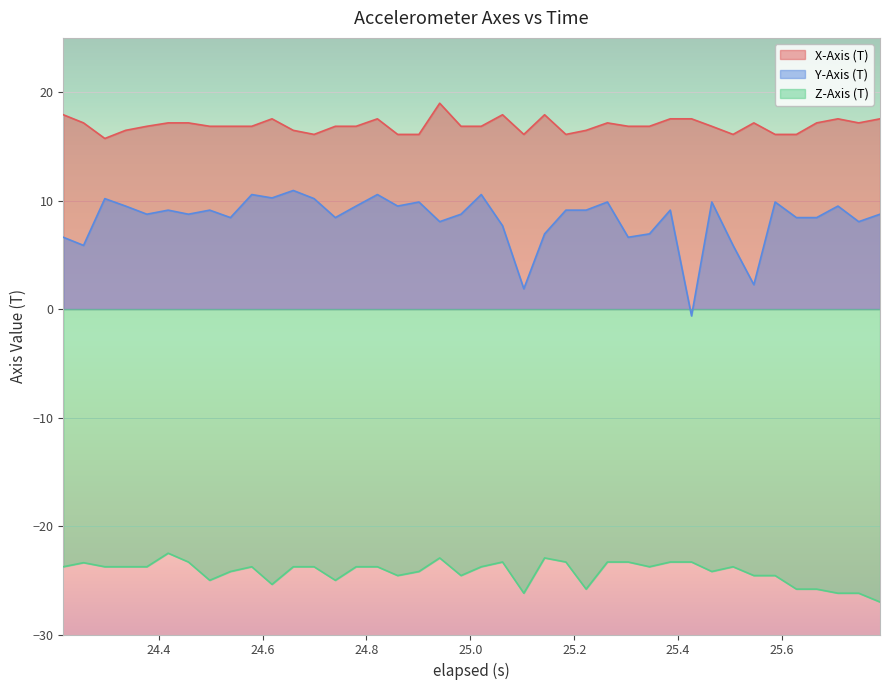

True or false: Z-Axis (T) and Y-Axis (T) intersect in this chart.

False